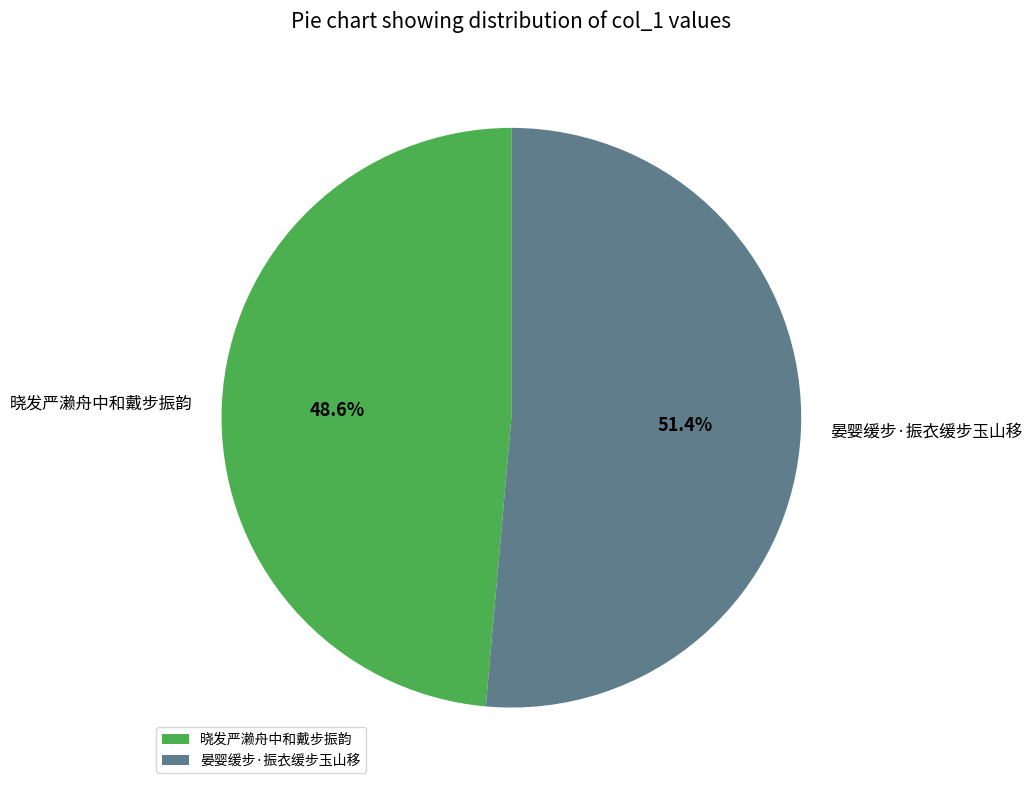

Does 晓发严濑舟中和戴步振韵 represent more than half of the total?

No